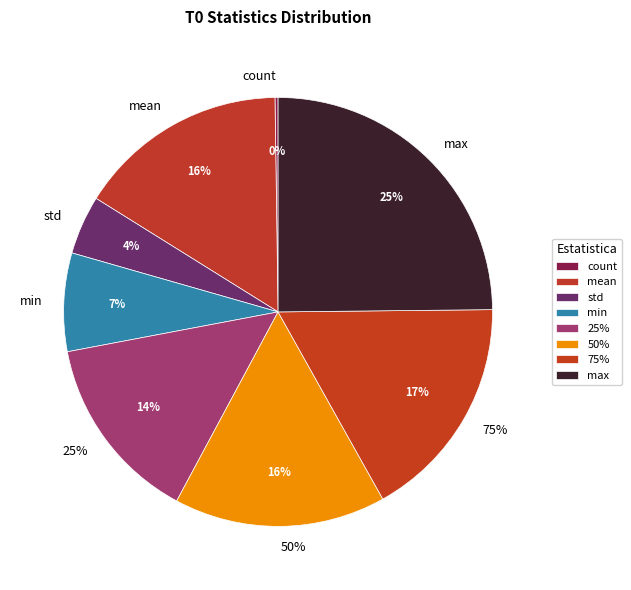

To the nearest percent, what is the difference between the 75% and min slice percentages?

10%